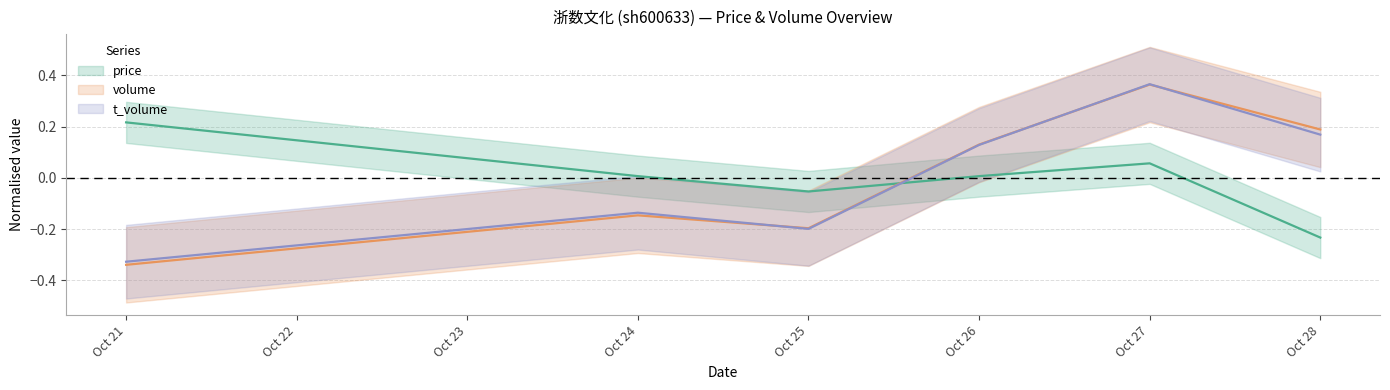

How many positive values does the volume series have?

3